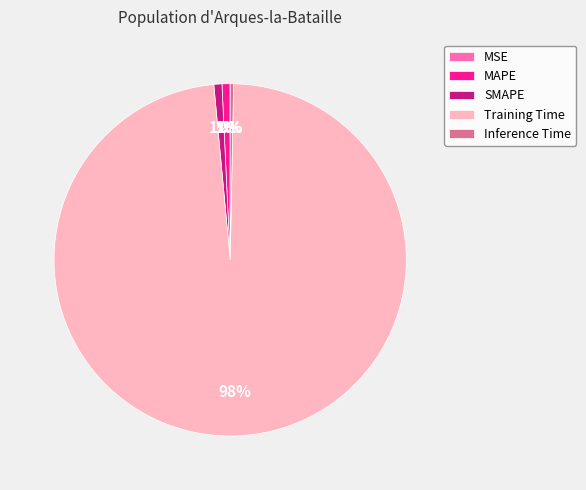

The MAPE slice represents 11% of the pie. True or false?

False